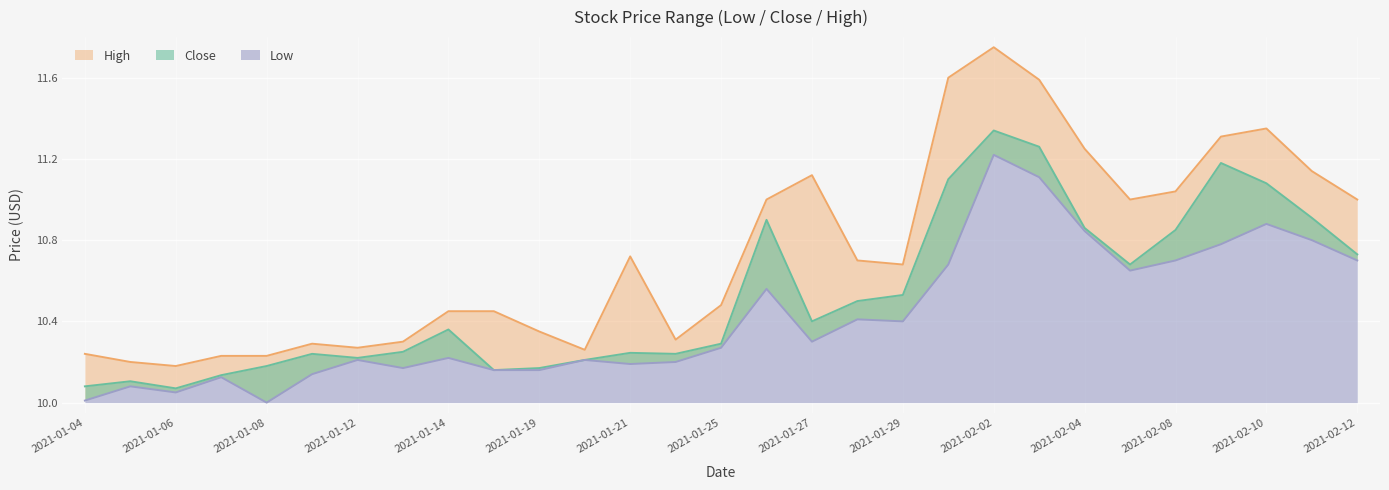

Which label corresponds to the smallest value in the chart?

2021-01-08